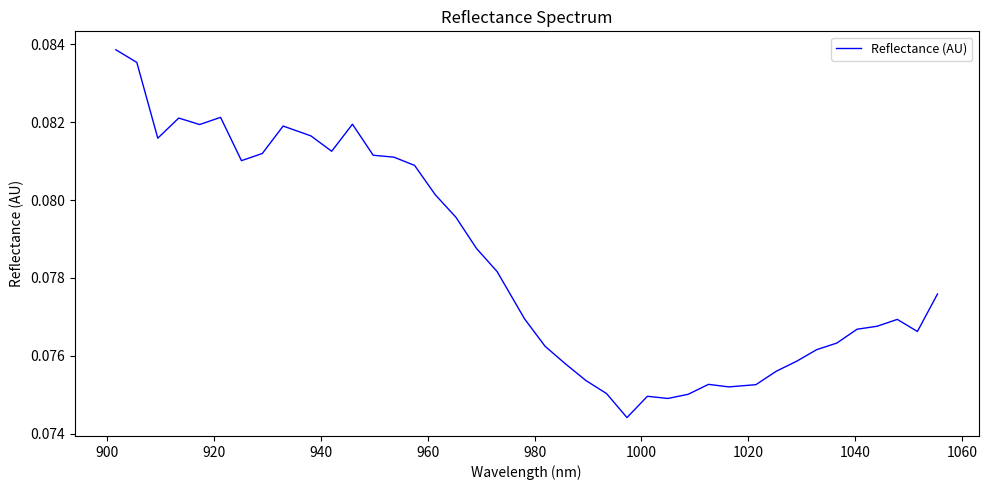

True or false: the data has more than 2 interior local peaks.

True